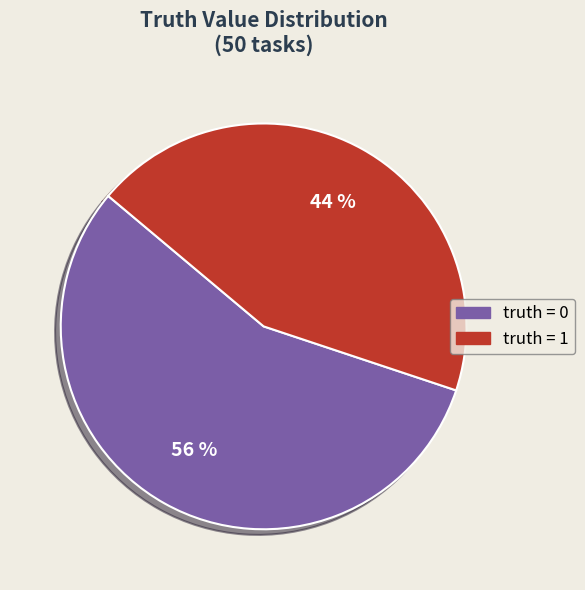

Does truth = 1 account for over 50% of the chart?

No